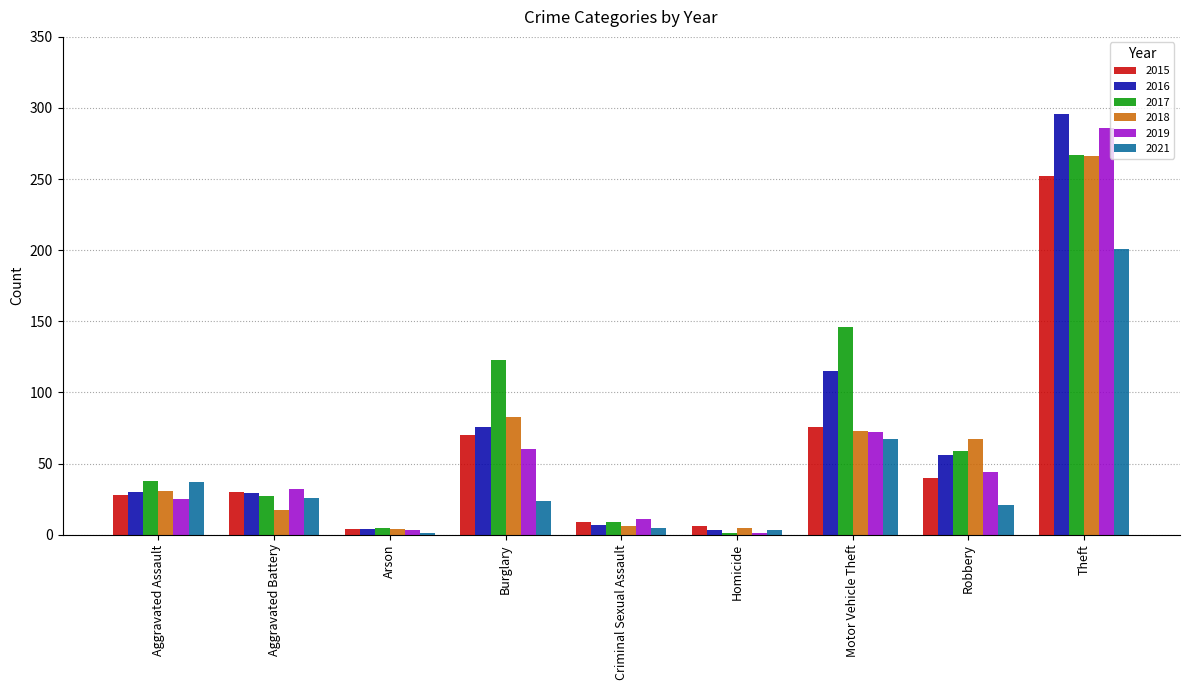

What is the spread (max minus min) of values at Robbery?

46